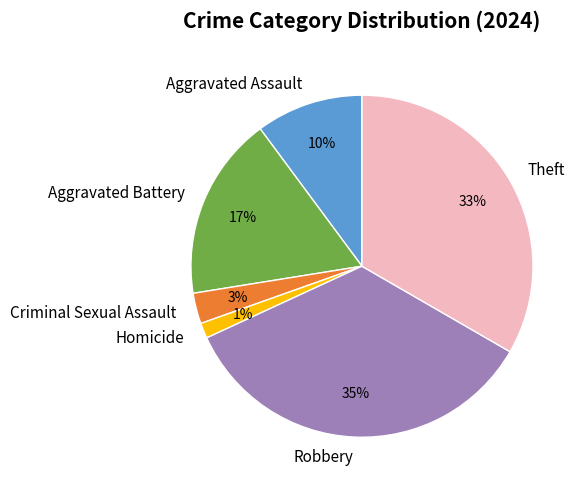

To the nearest percent, what is the combined percentage of Aggravated Assault and Robbery?

45%